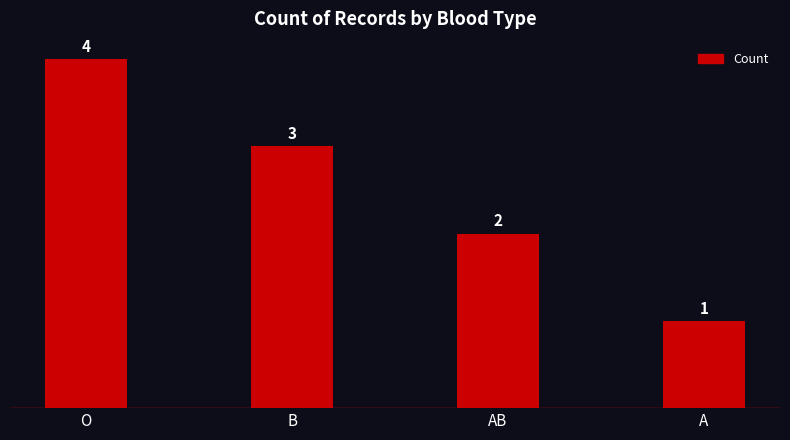

What is the label of the 4th bar from the right?

O